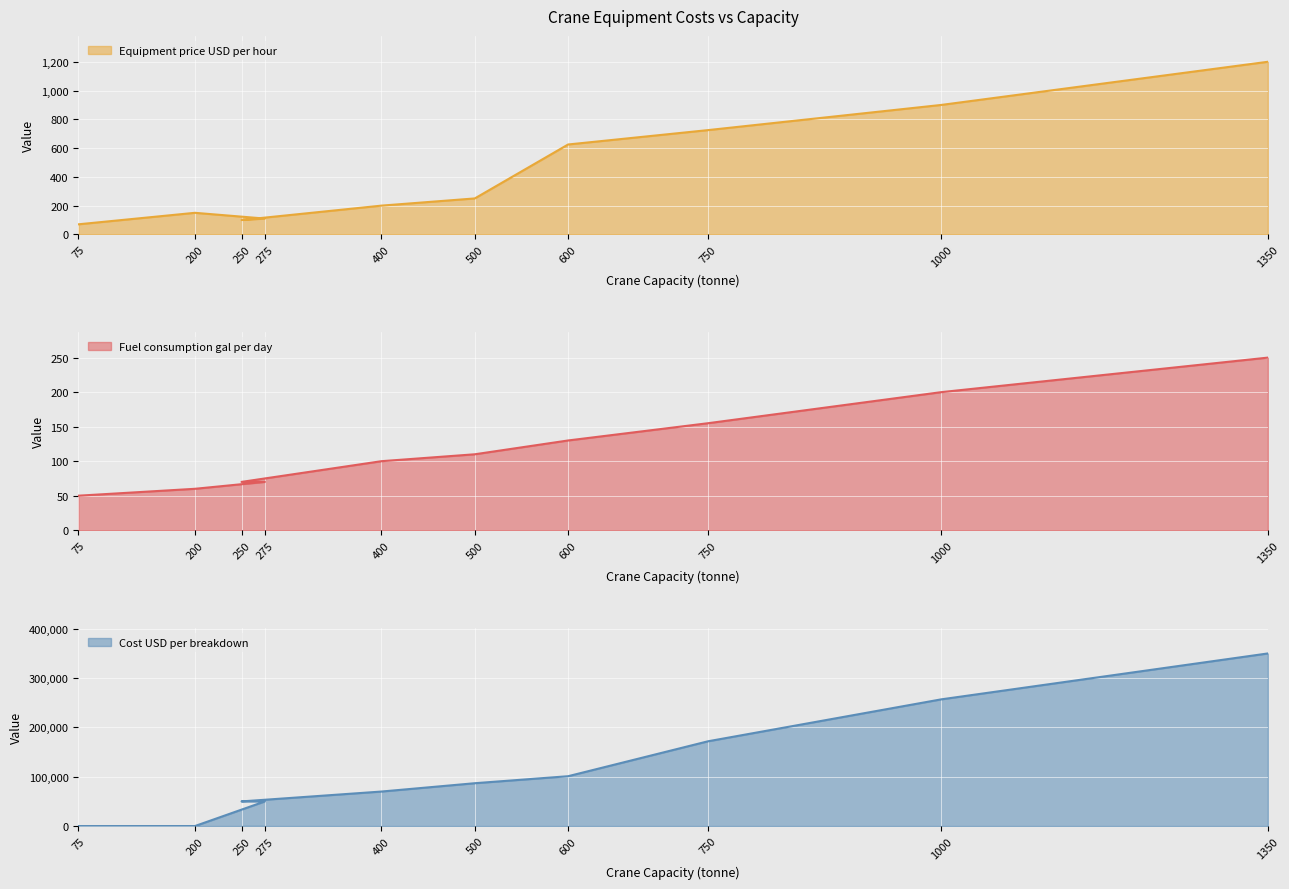

What position from the left is 500?

6